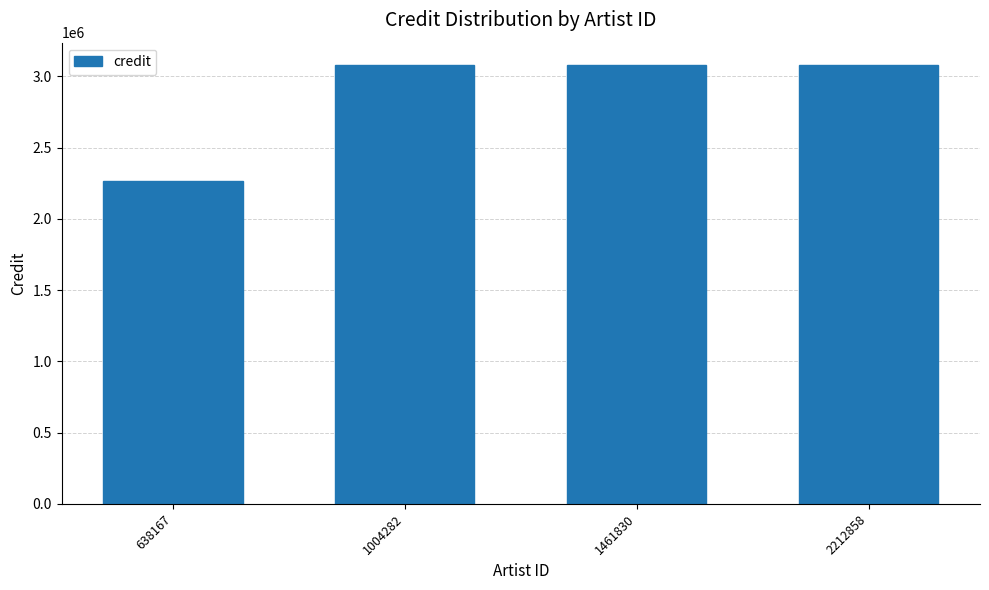

What is the sum of the values at 1004282 and 1461830?

6166428